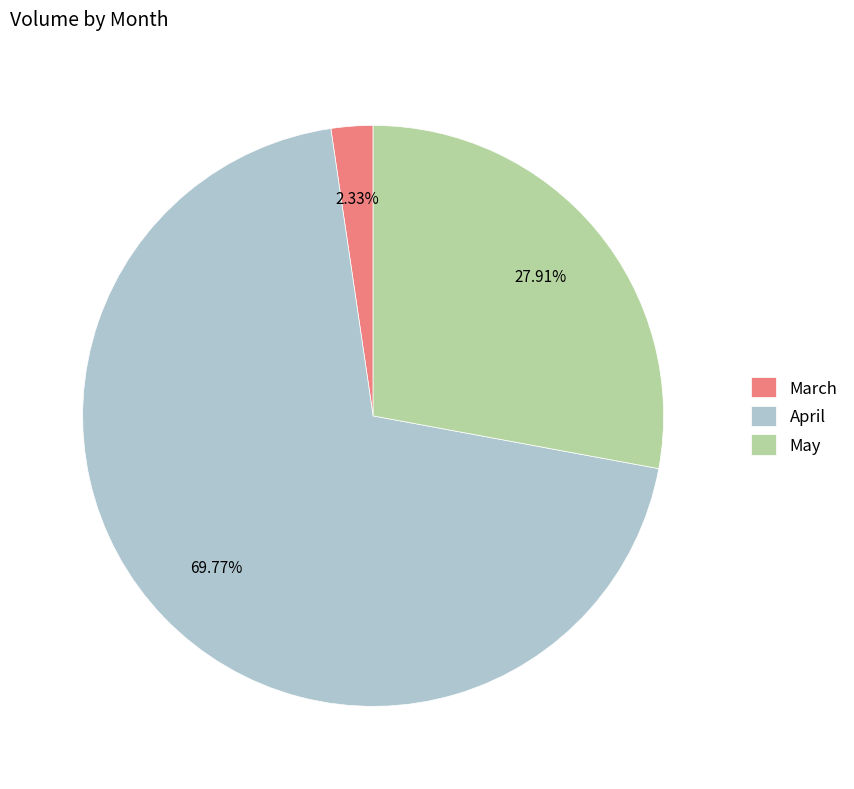

Combined, do May and April account for over 50%?

Yes